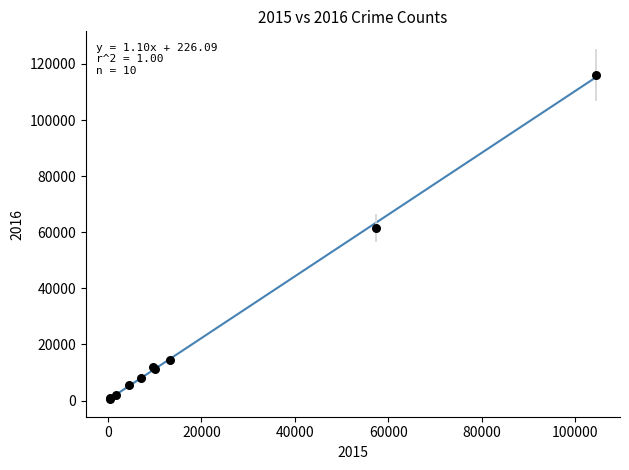

What Y value in the scatter plot is closest to 58309?

61623